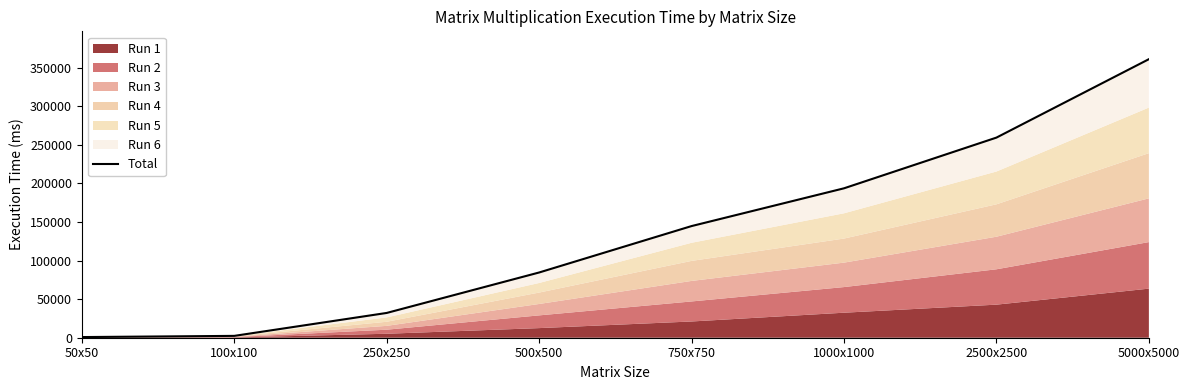

What is the minimum value shown in the chart?

849